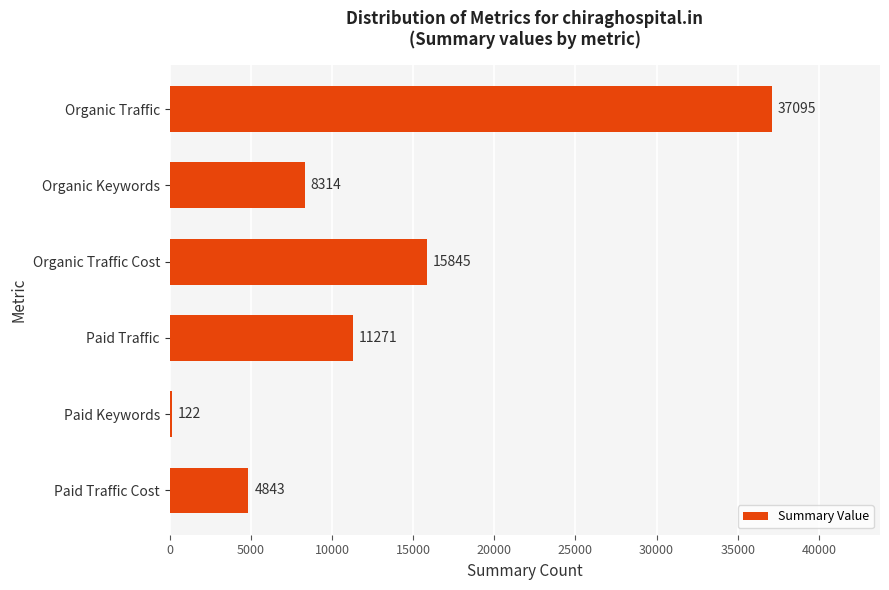

Which category has the highest value across all series?

Organic Traffic